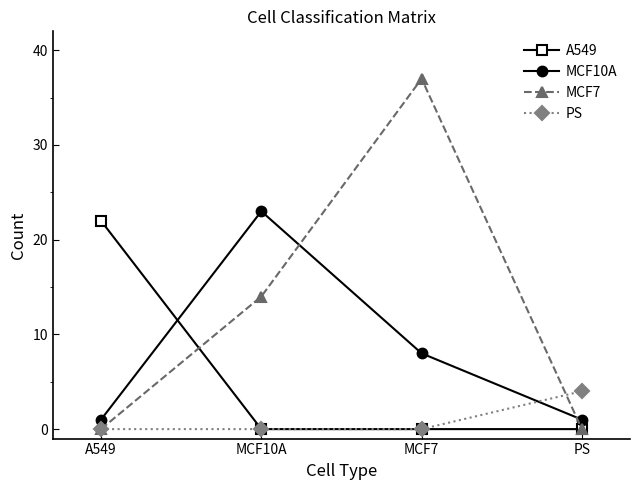

What is the total value across all series at PS?

5